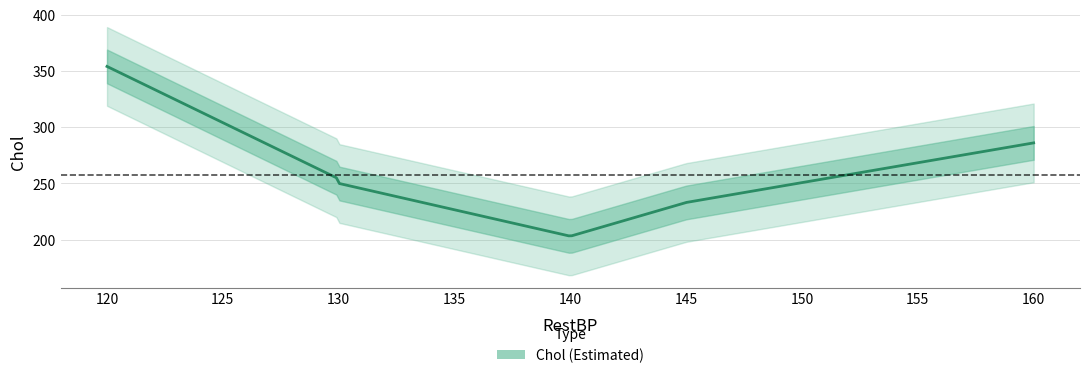

Approximately how many times larger is the value at 145 compared to 120?

0.7